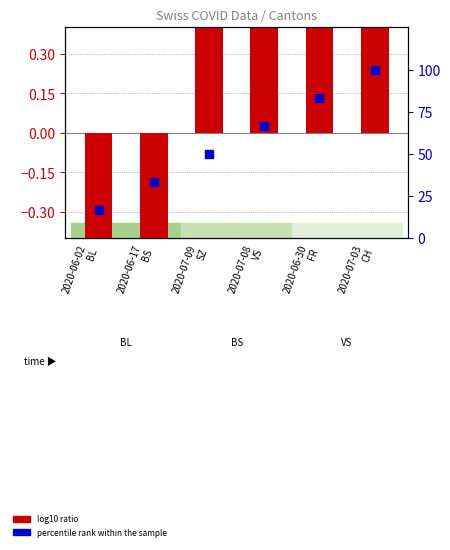

At which category is the sum across all series the highest?

2020-07-03
CH